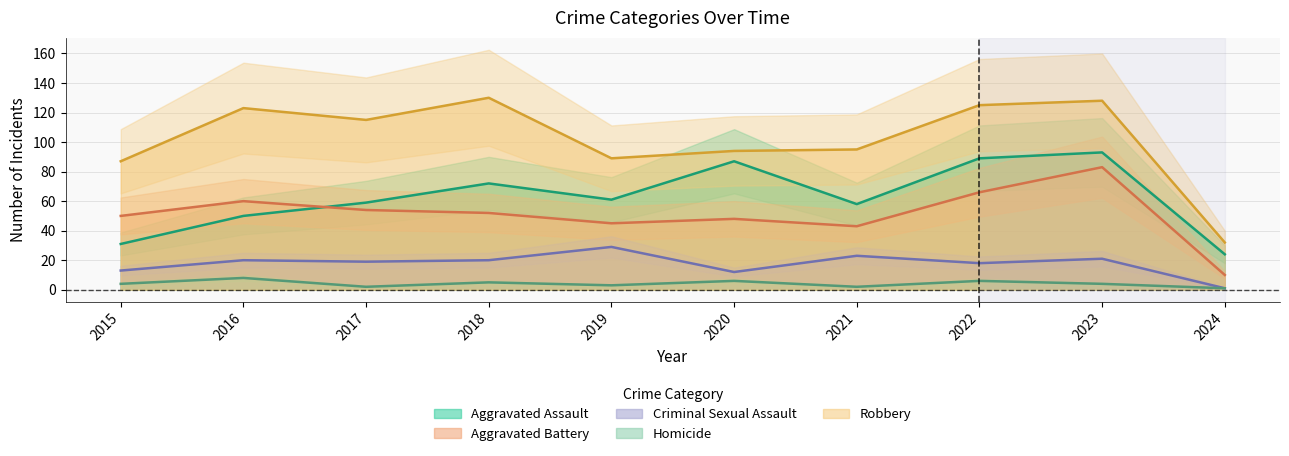

What is the minimum value for Aggravated Assault?

24